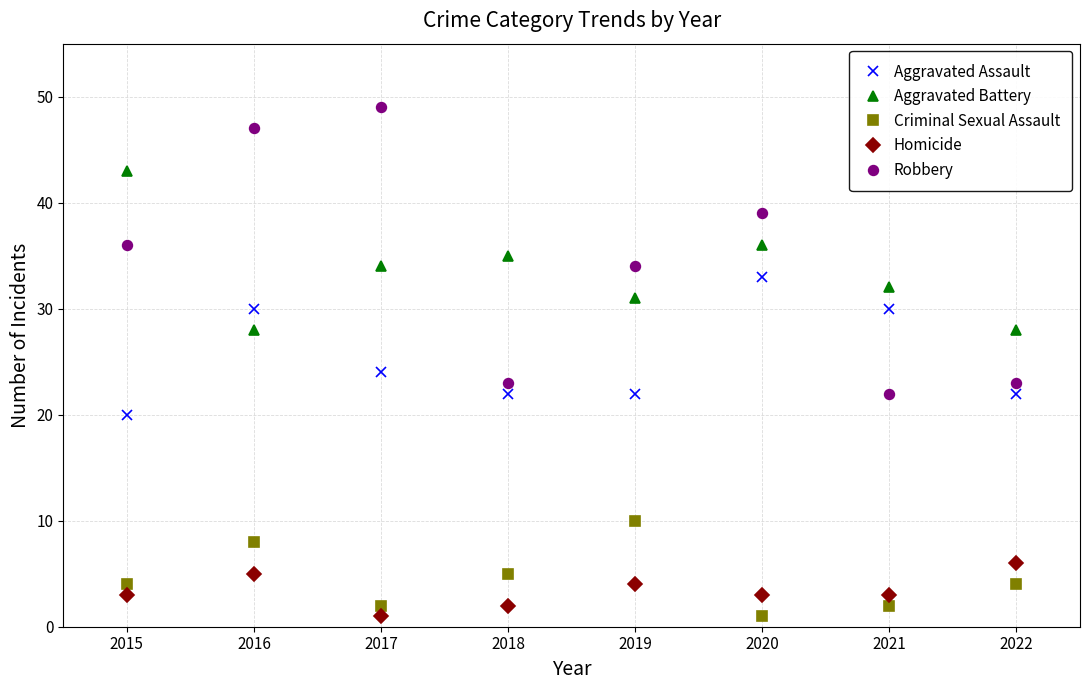

Which series has the largest range (max minus min)?

Robbery